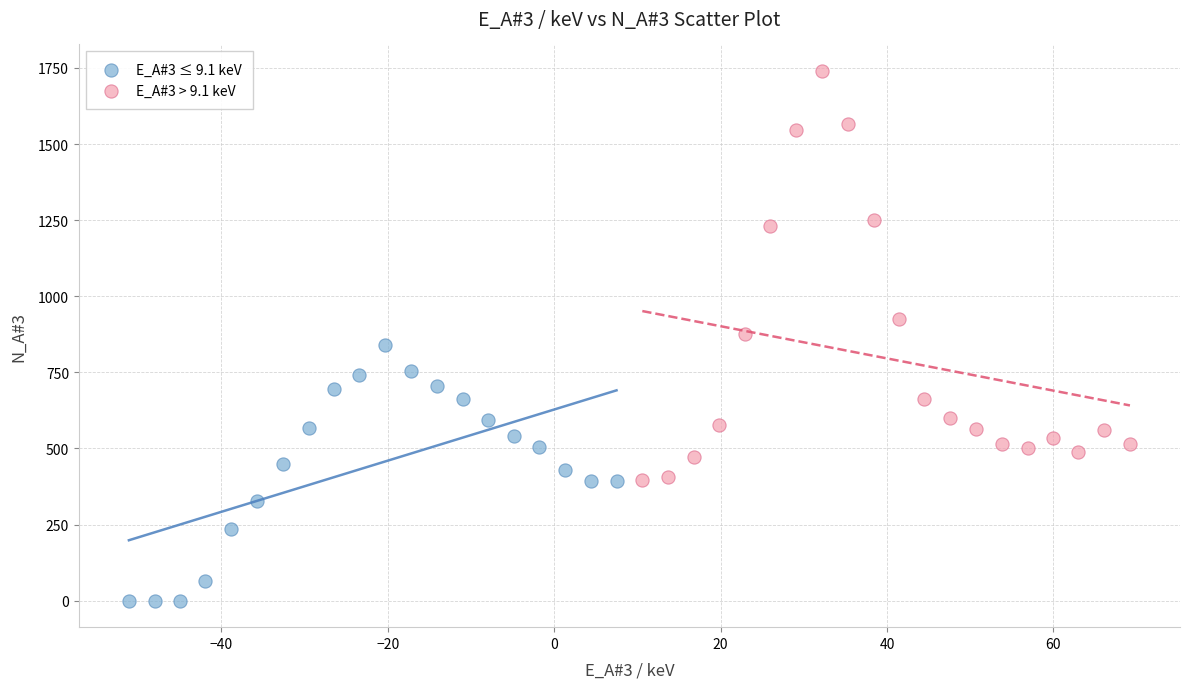

What are all the series names shown in the legend?

E_A#3 ≤ 9.1 keV, E_A#3 > 9.1 keV